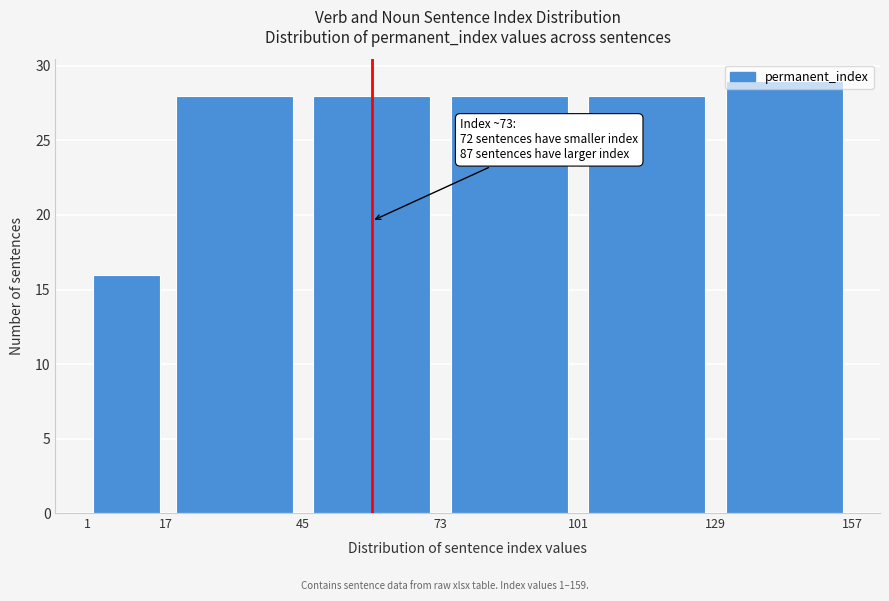

Which range on the x-axis has the tallest bar?

129 to 157